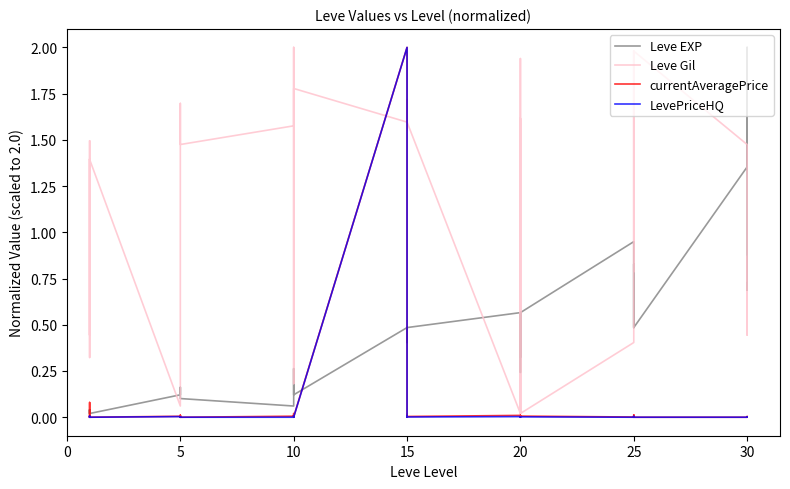

How many data points does each series have?

40